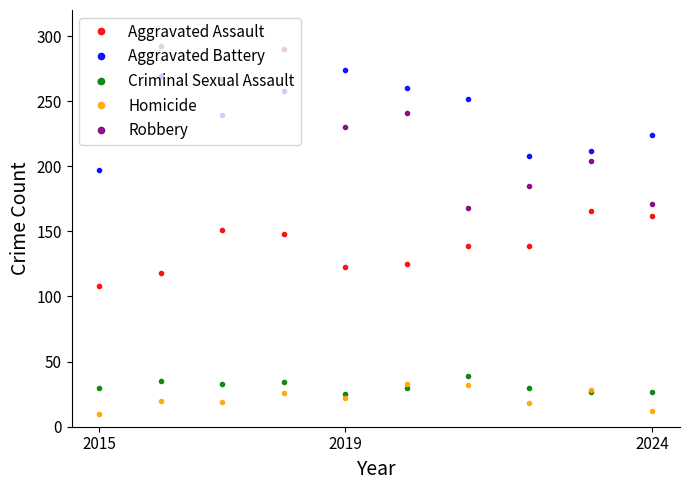

Does the chart display data point markers on the line(s)?

Yes